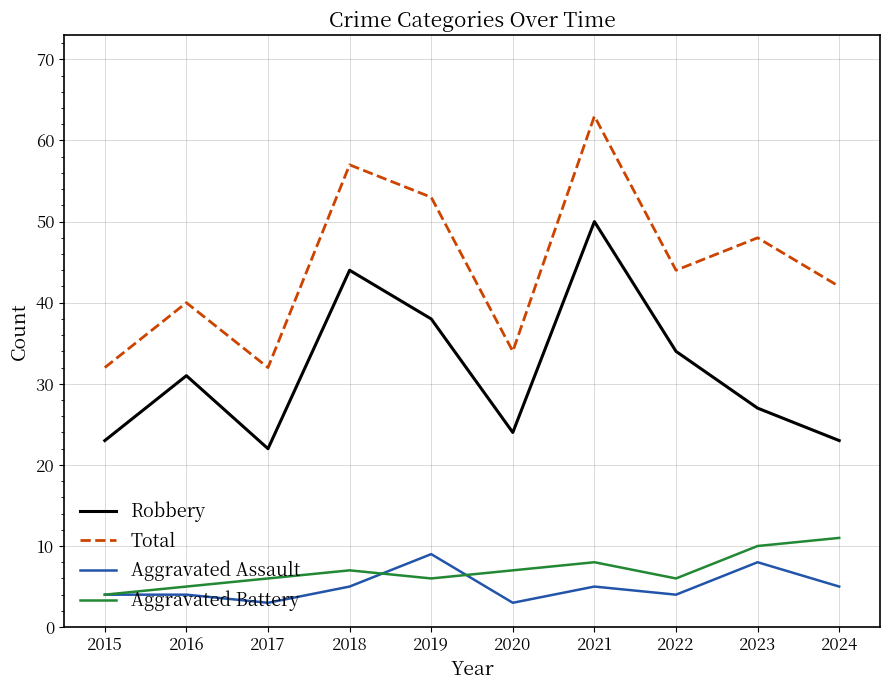

At which category does Robbery reach its first local valley?

2017